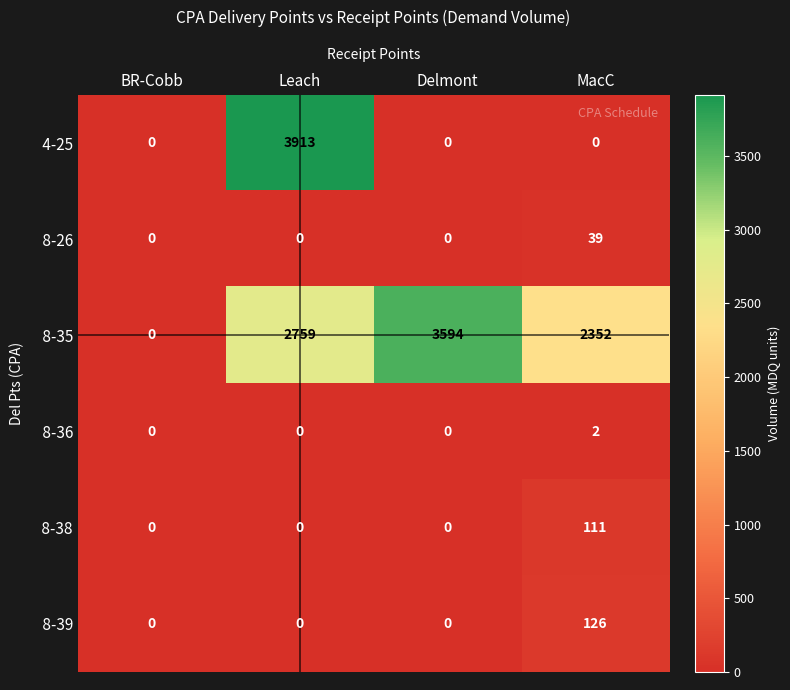

Which label corresponds to the largest value in the chart?

Leach